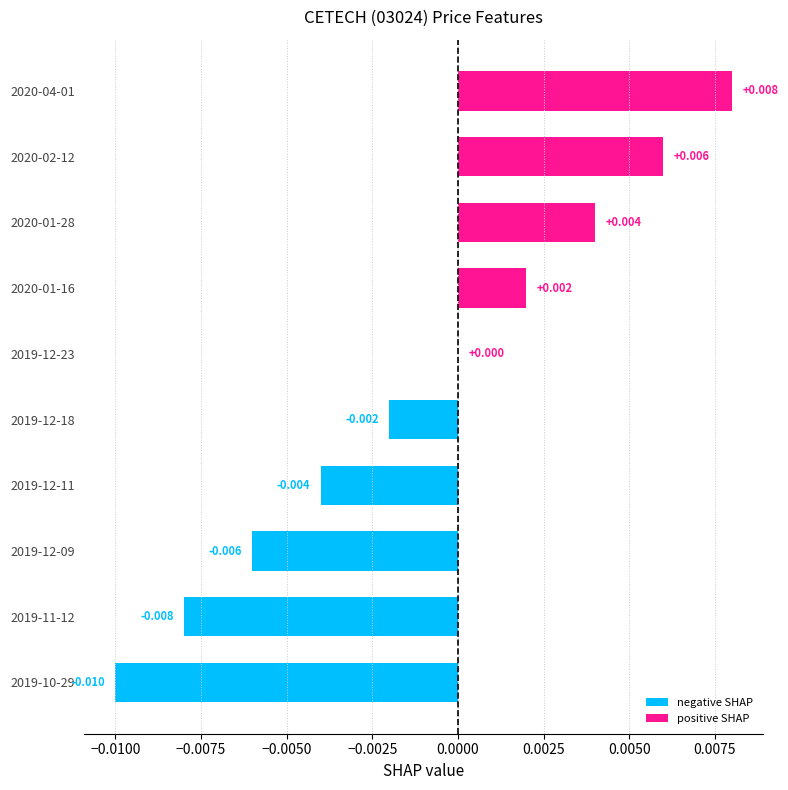

How many data points in positive SHAP are above 0?

4